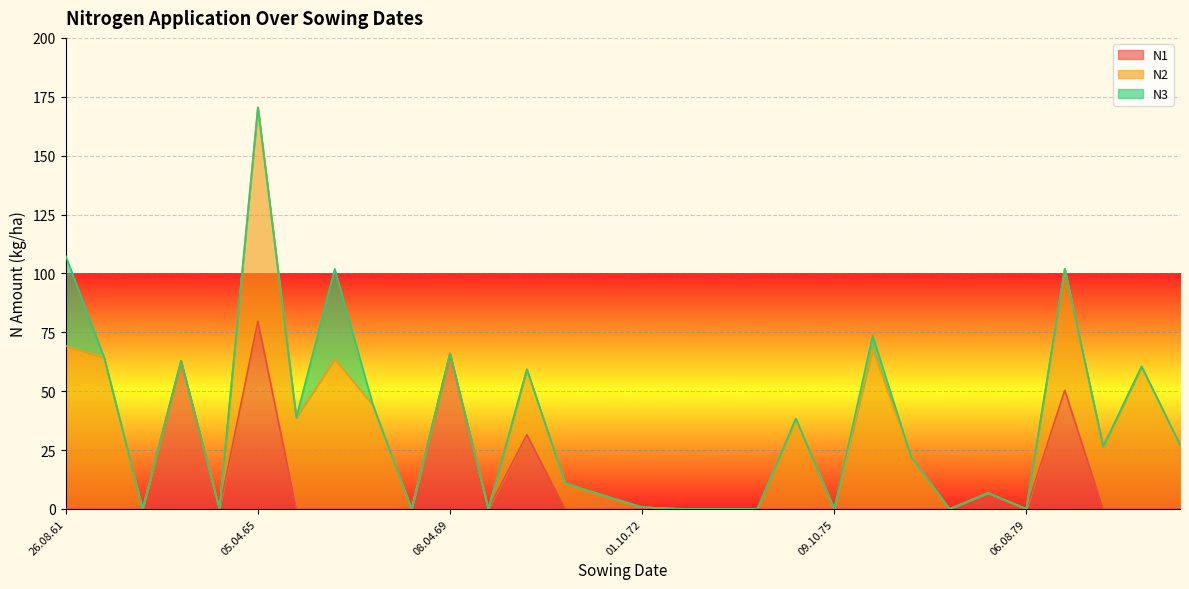

Reading right to left, transcribe all the data shown in this chart.

N1: 0.0	0.0	0.0	50.4	0.0	6.8	0.0	0.0	0.0	0.0	0.0	0.0	0.0	0.0	0.0	0.0	0.0	31.5	0.0	66.0	0.0	0.0	0.0	0.0	79.7	0.0	62.9	0.0	0.0	0.0
N2: 27.3	60.5	26.5	51.6	0.0	0.0	0.0	22.2	68.0	0.0	38.4	0.0	0.0	0.0	0.8	5.7	10.9	27.8	0.0	0.0	0.0	43.9	63.7	38.8	90.8	0.0	0.0	0.0	64.3	69.2
N3: 0.0	0.0	0.0	0.0	0.0	0.0	0.0	0.0	5.6	0.0	0.0	0.0	0.0	0.0	0.0	0.0	0.0	0.0	0.0	0.0	0.0	0.0	38.3	0.0	0.0	0.0	0.0	0.0	0.0	38.2